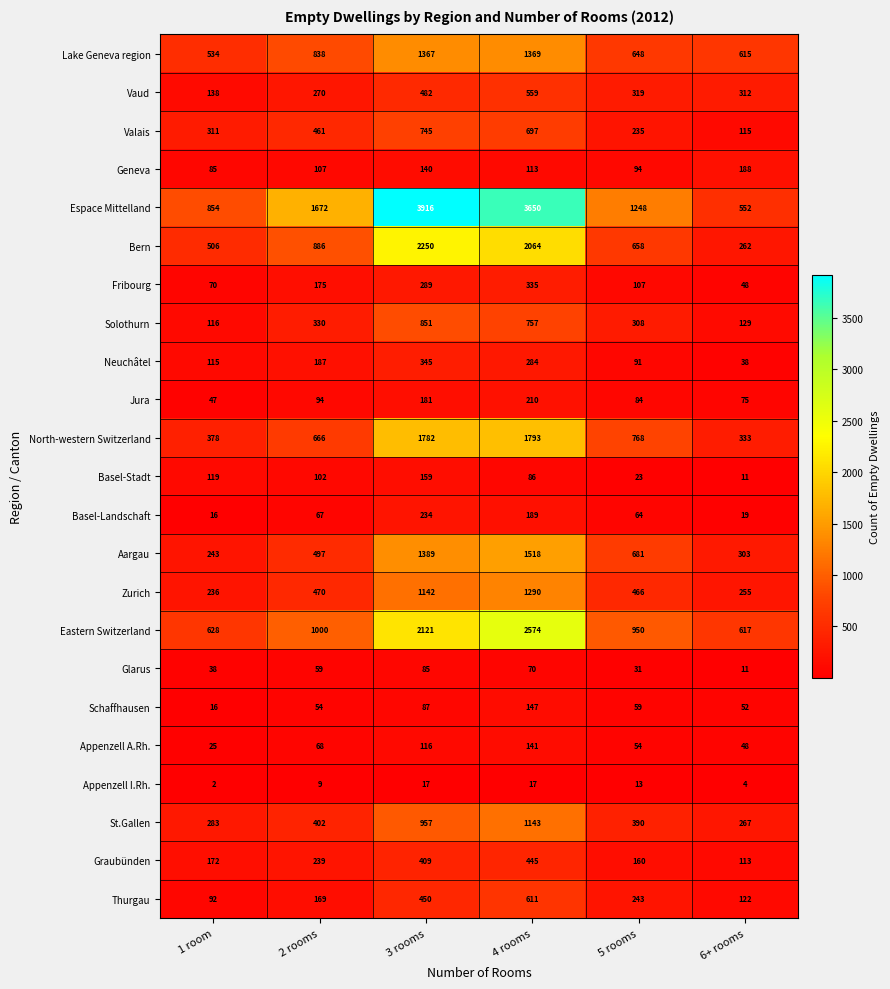

At which category does the chart reach its minimum across all series?

1 room